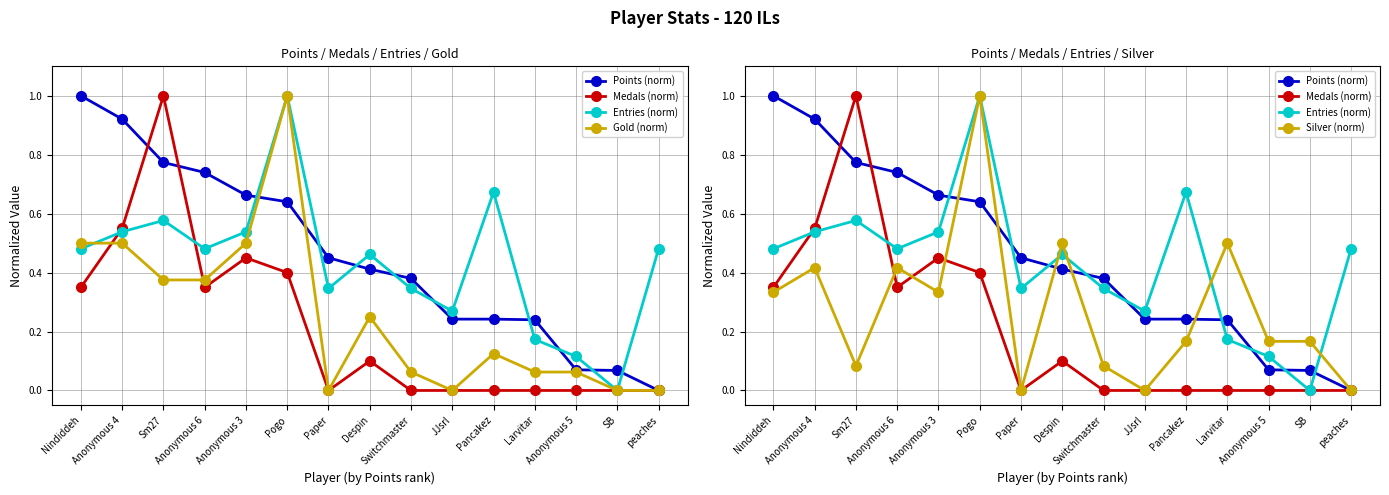

List the series in order of their peak value, highest first.

Points (norm), Medals (norm), Entries (norm), Gold (norm), Silver (norm)